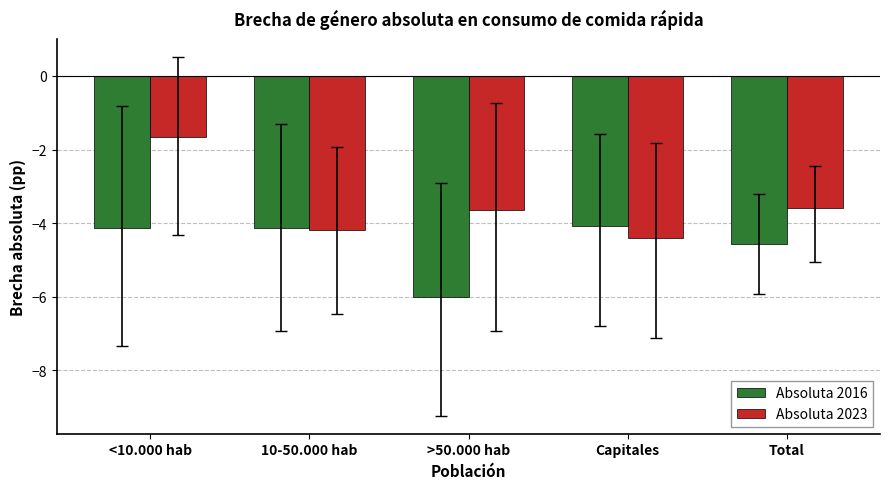

What is the spread (max minus min) of values at Total?

1.0